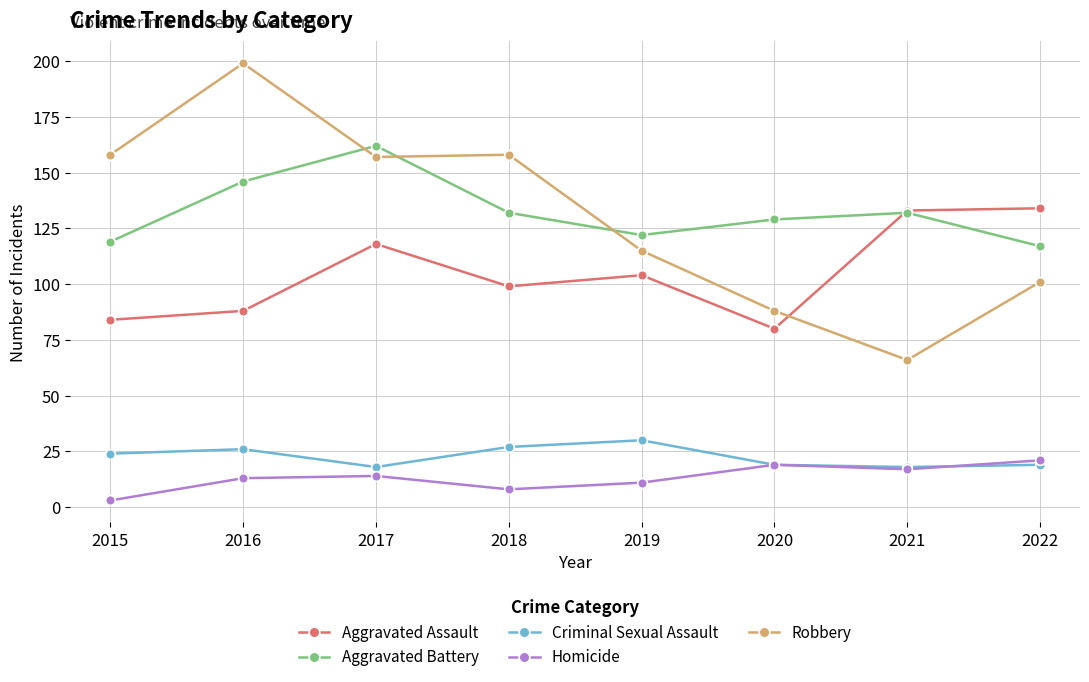

The value of Robbery at 2018 is 158. True or false?

True